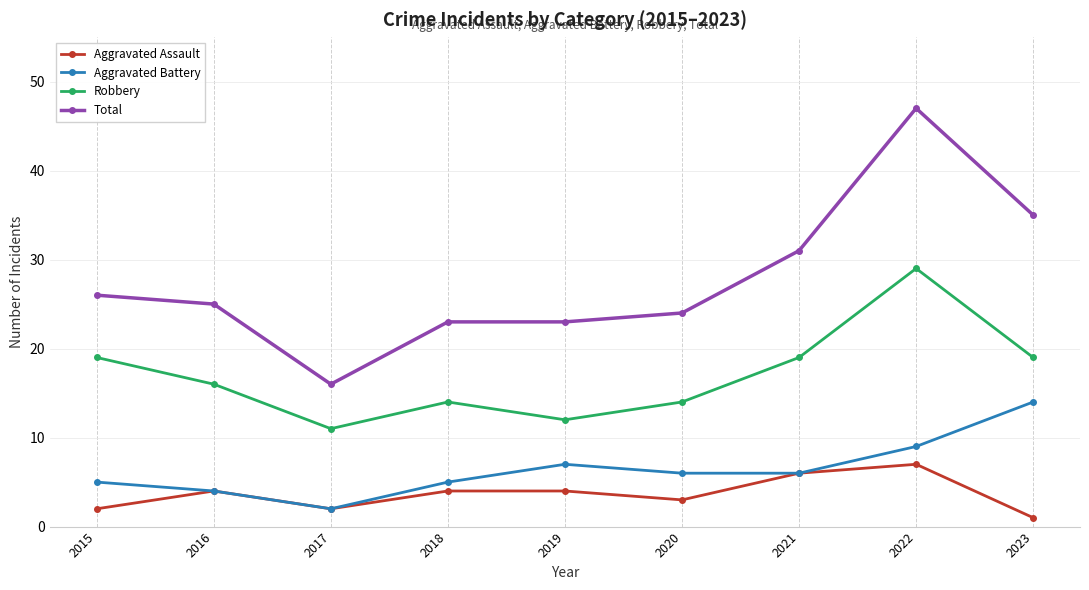

What is the spread (max minus min) of values at 2018?

19